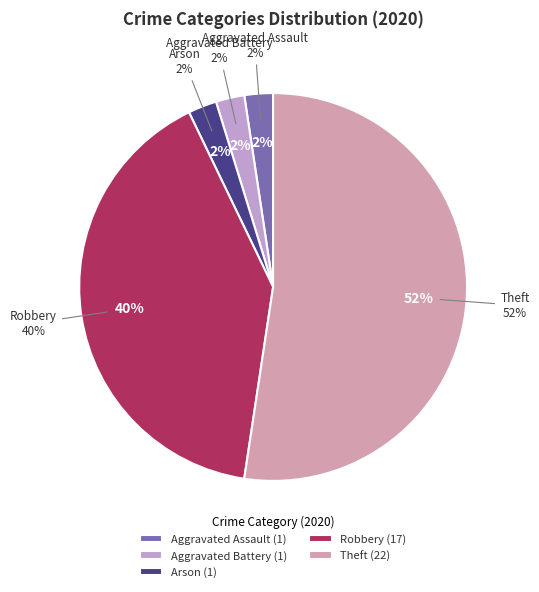

What is the smallest slice in the pie chart?

Aggravated Assault